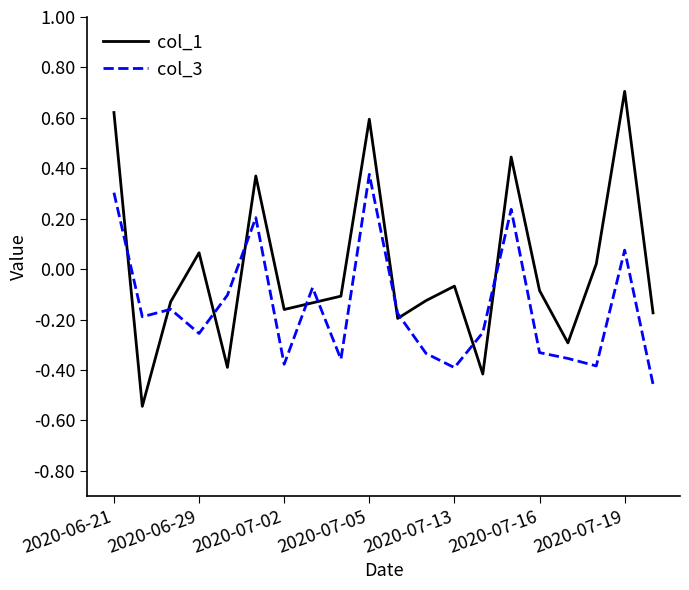

Which series has the largest range (max minus min)?

col_1